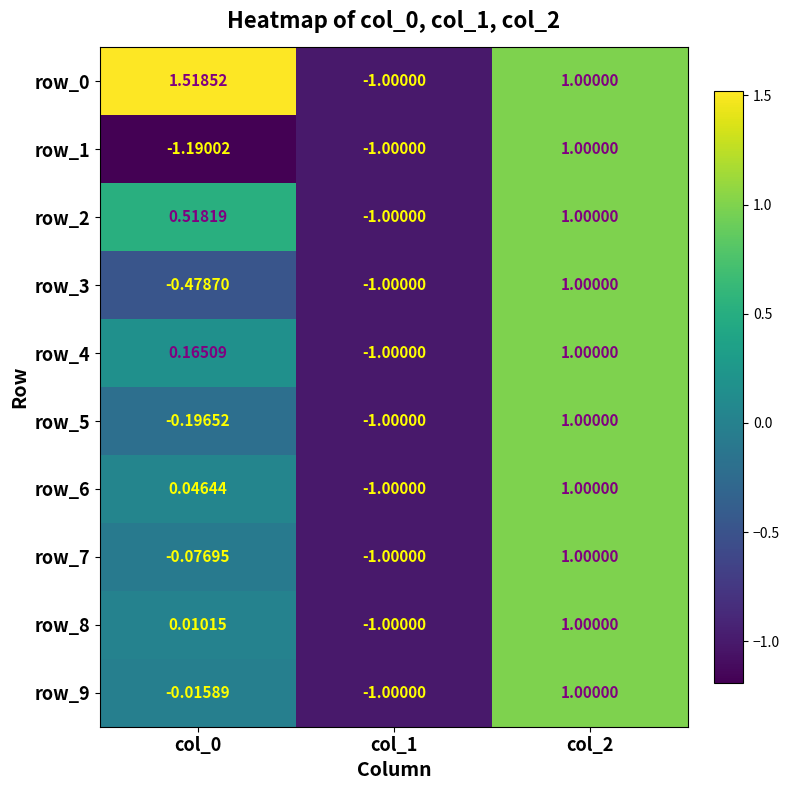

Is the value of row_3 at col_2 greater than the value of row_9 at col_2?

No